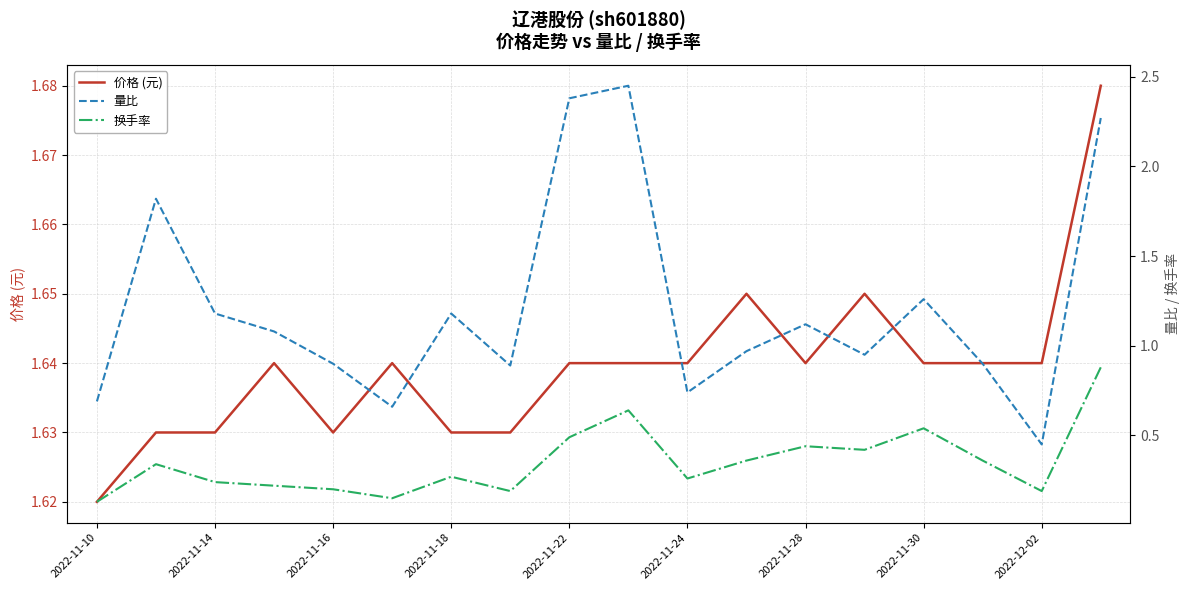

How many interior local peaks does the 价格 (元) series have?

4